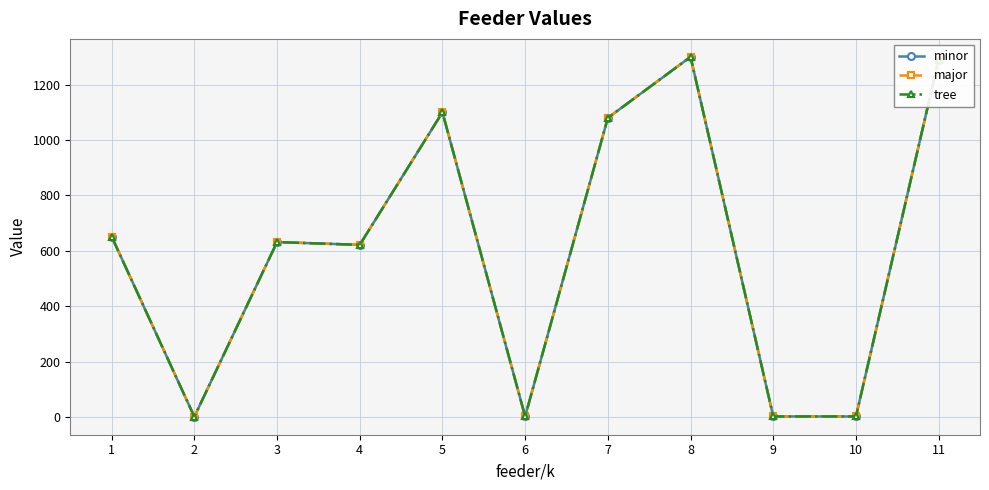

How many values in the minor series exceed 632?

5